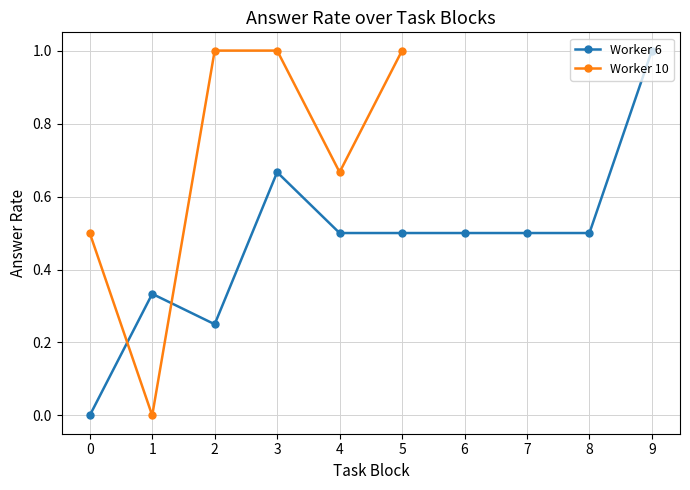

After their last crossing, which series has the higher values: Worker 10 or Worker 6?

Worker 10